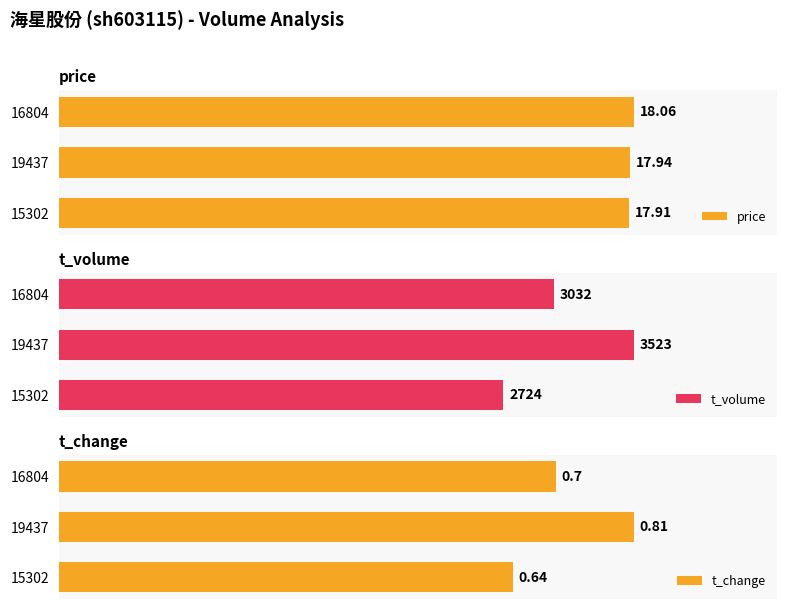

Rank the categories by price value from lowest to highest.

15302, 19437, 16804